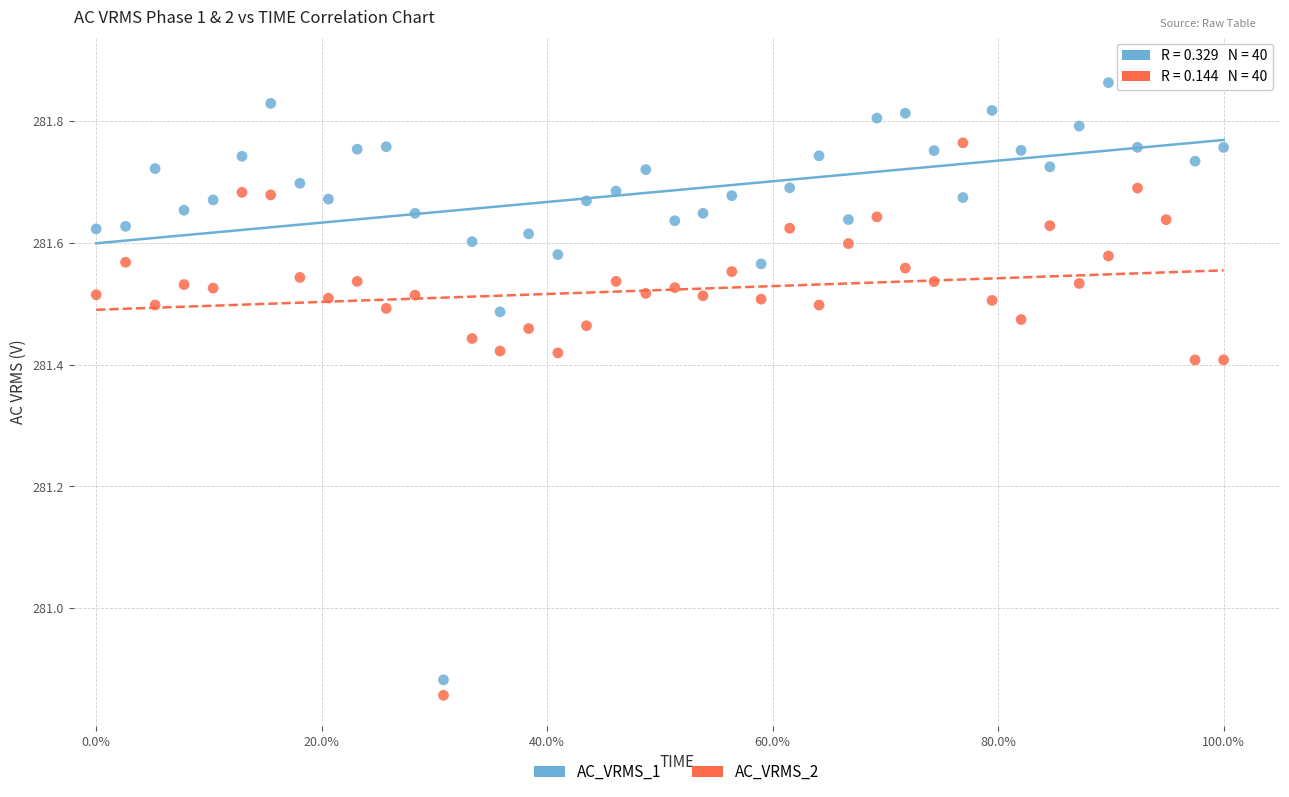

Which series contains the lowest Y value?

AC_VRMS_2